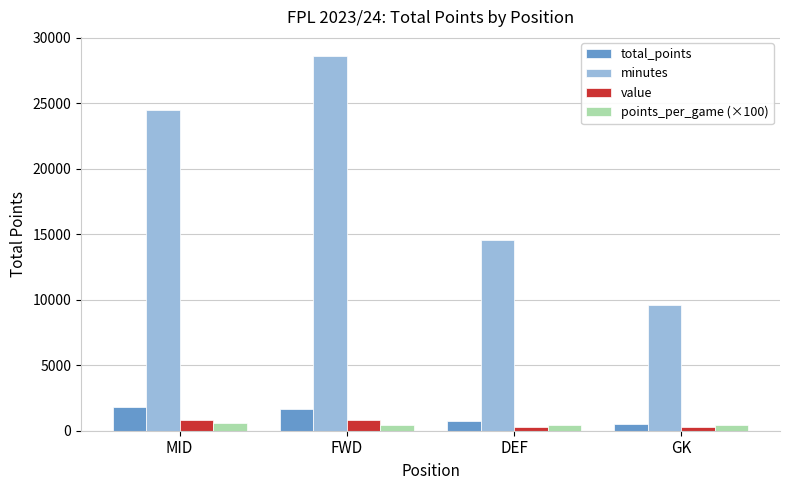

How many data points in minutes are less than 24501?

2